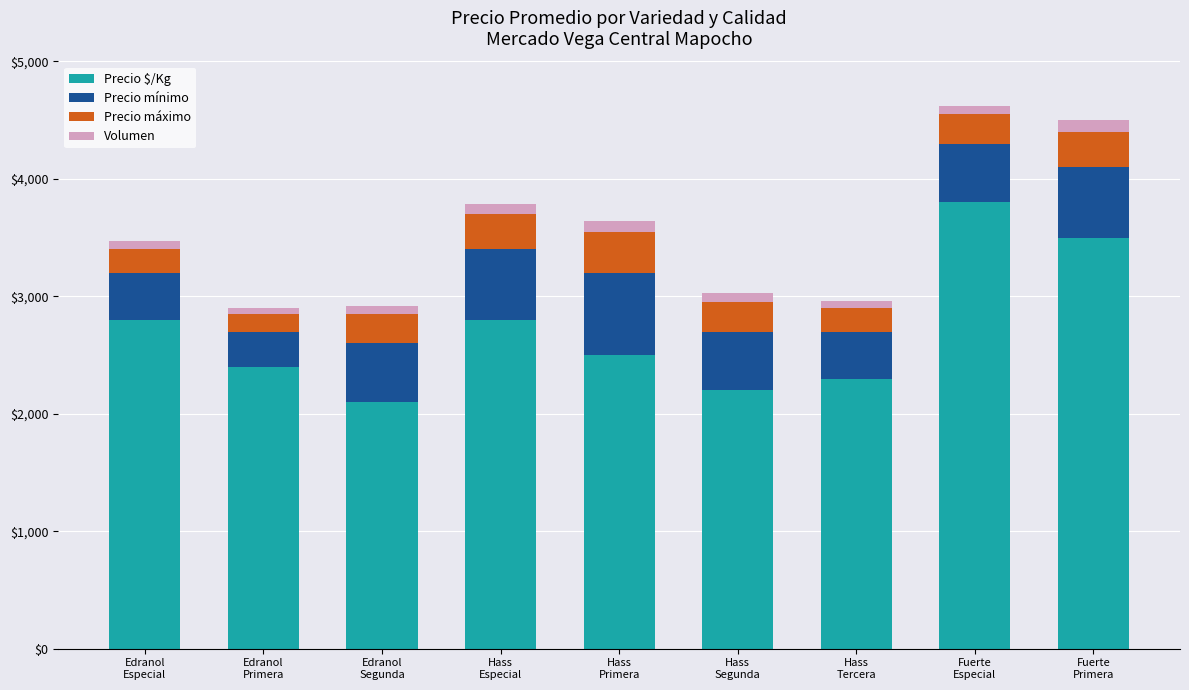

Count the number of data series in this chart.

4